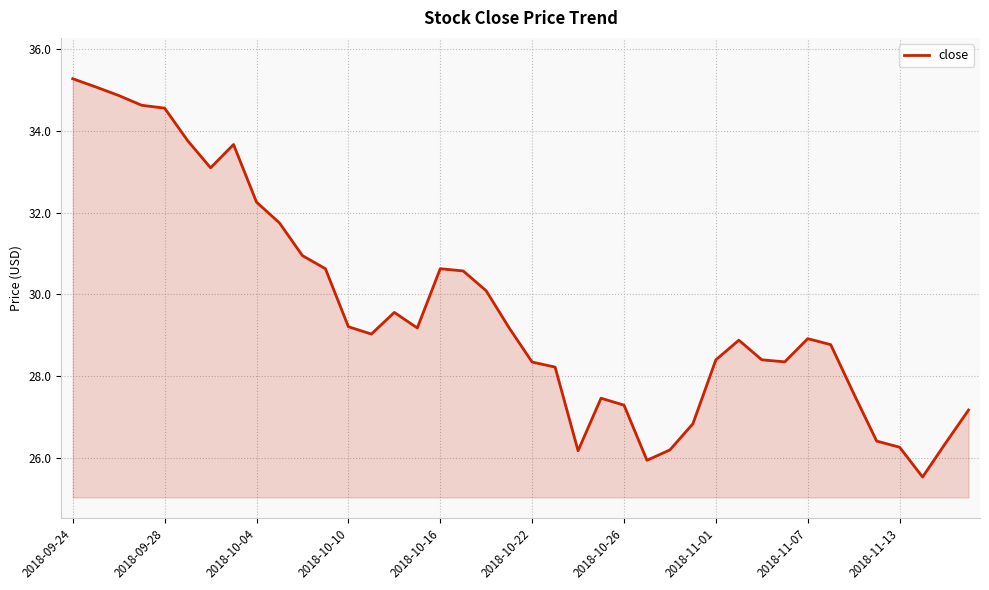

What is the maximum value shown in the chart?

35.3